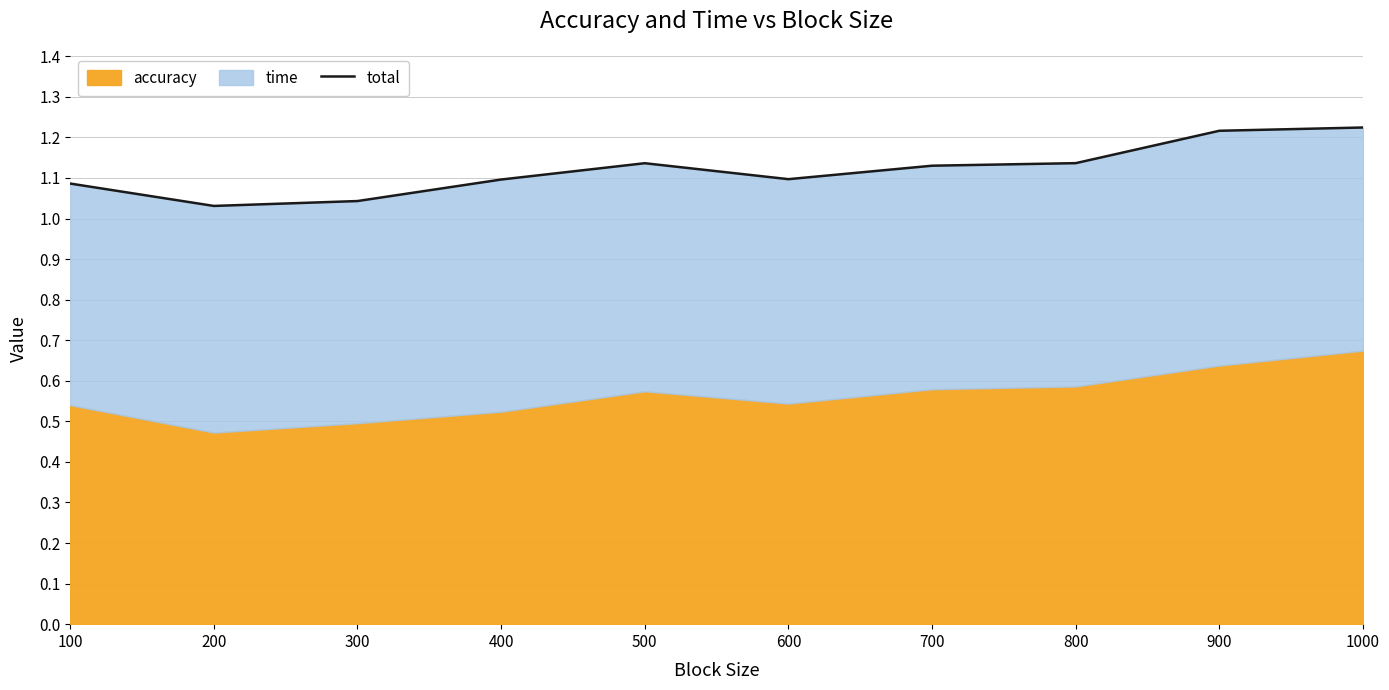

At which category does the chart reach its peak across all series?

1000